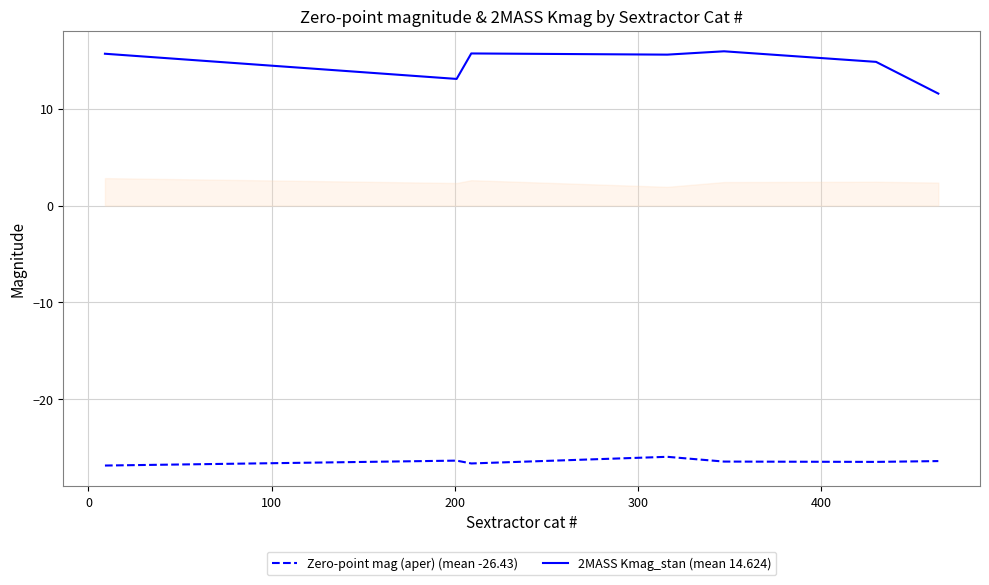

Rank the series by their maximum value, from lowest to highest.

Zero-point mag (aper) (mean -26.43), 2MASS Kmag_stan (mean 14.624)